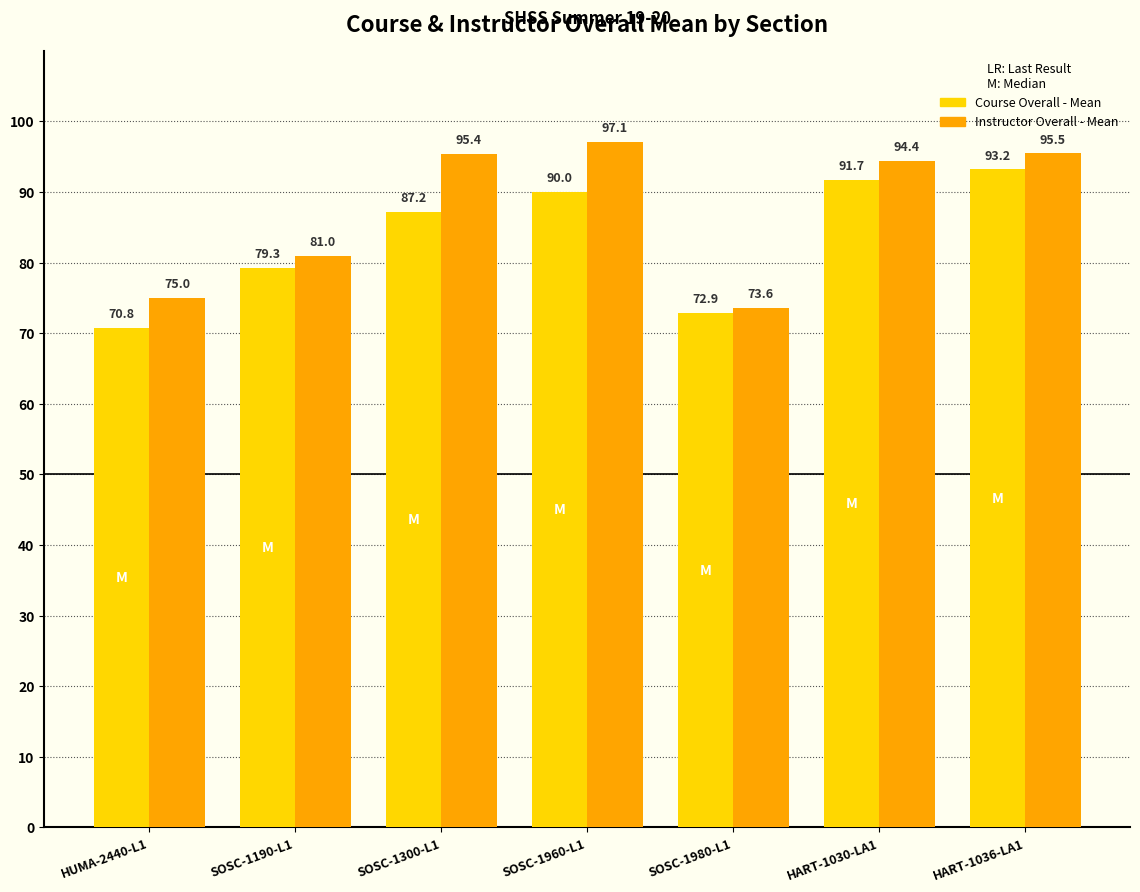

Count the number of categories in the chart.

7